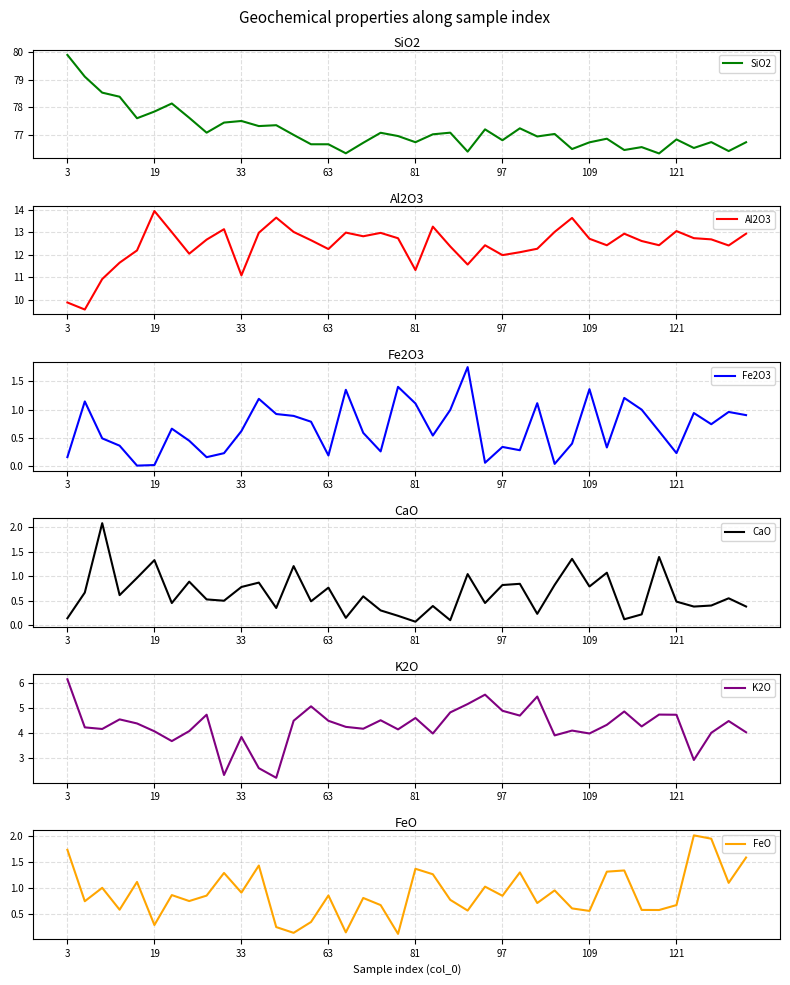

At which category is the sum across all series the highest?

3